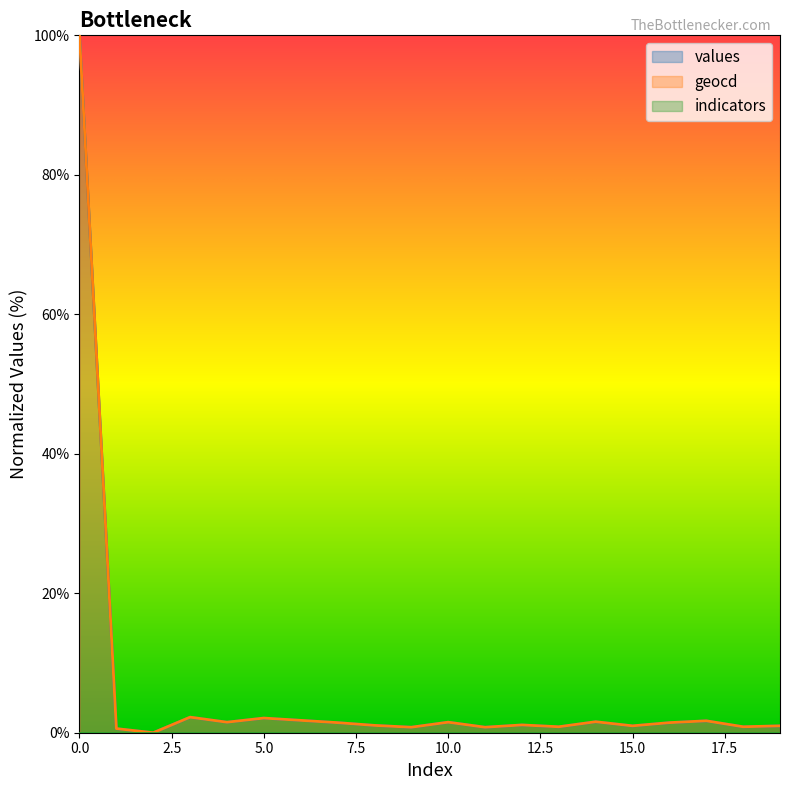

Between 5 and 14, which is larger?

5